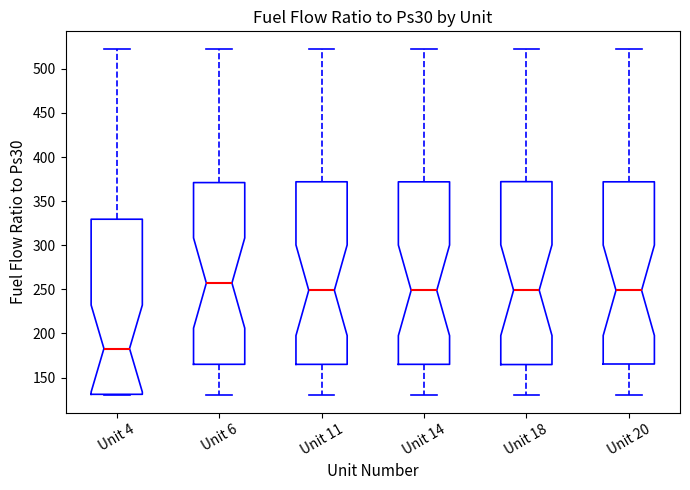

Where does the lower whisker of the box for Unit 6 end on the y-axis? The values are not printed on the chart, so give them approximately, as read against the axis.

130